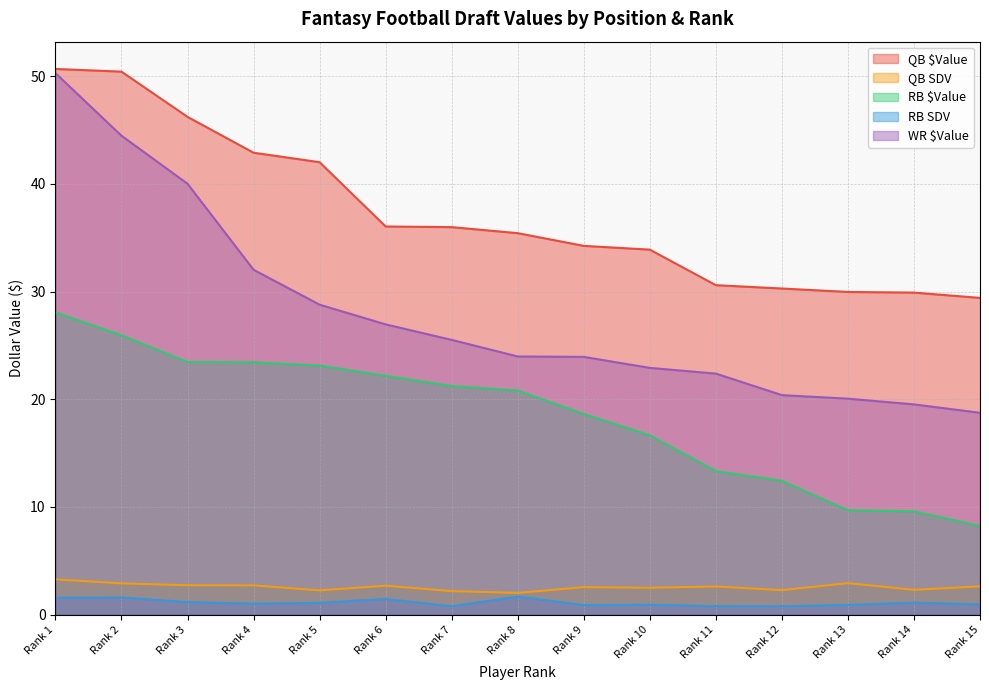

Count the number of categories in the chart.

15